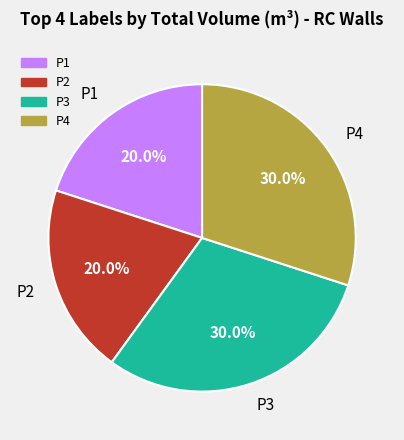

Is there any slice that represents more than half of the pie?

No